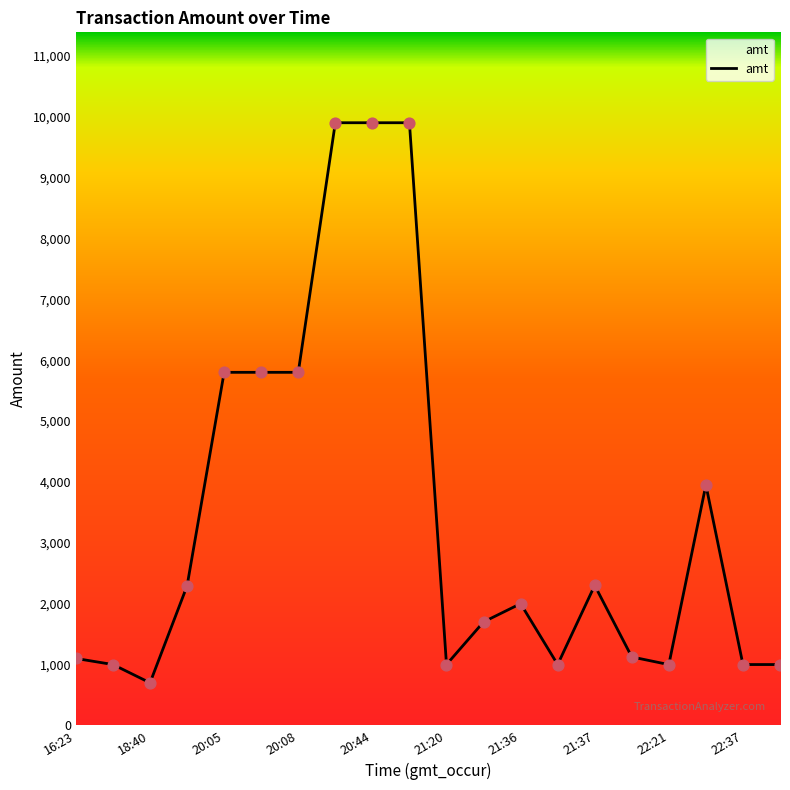

What is the maximum value shown in the chart?

9900.0